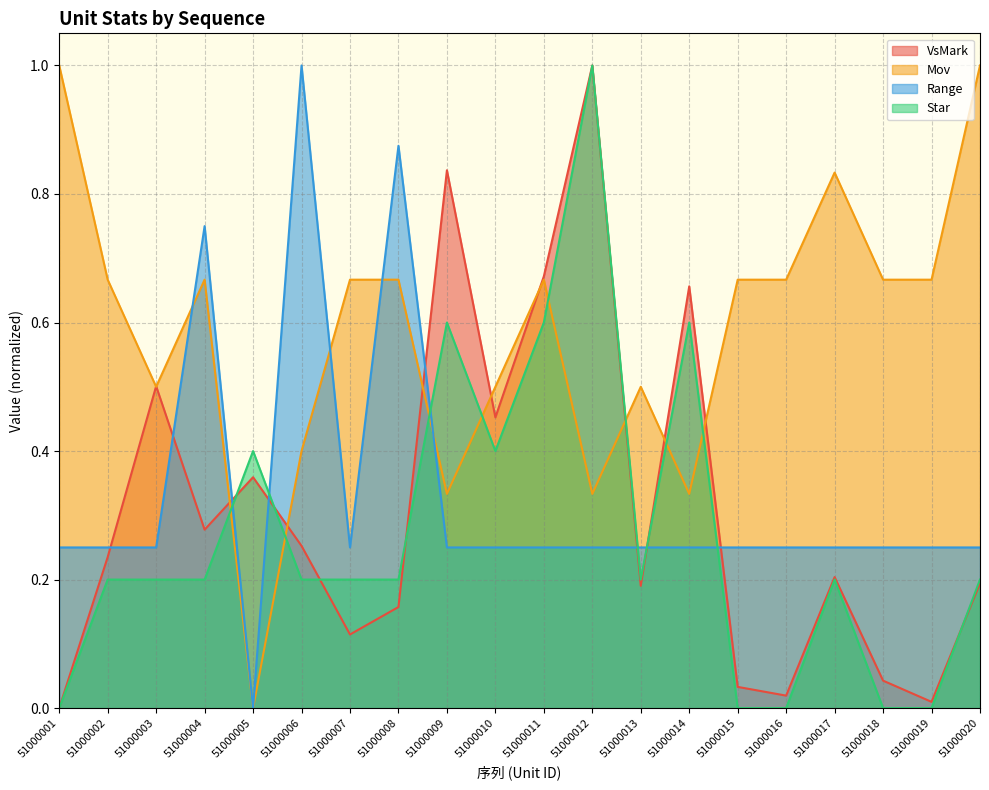

At which category is the sum across all series the highest?

51000012